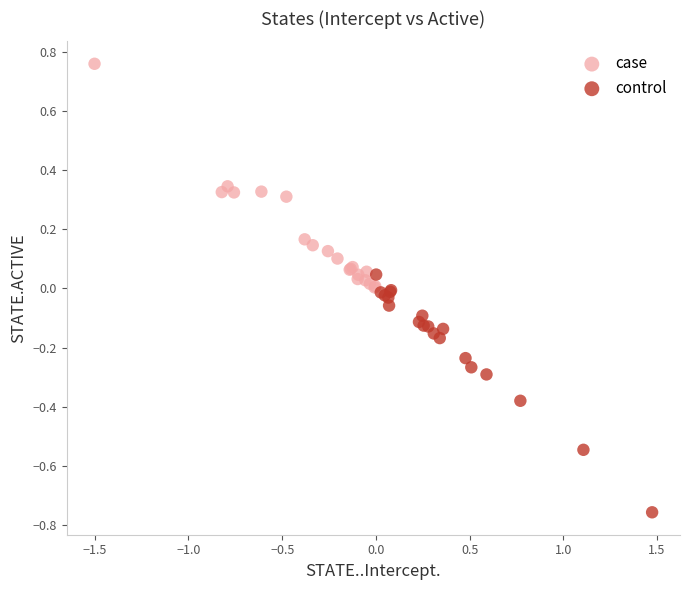

Which series contains the highest Y value?

case